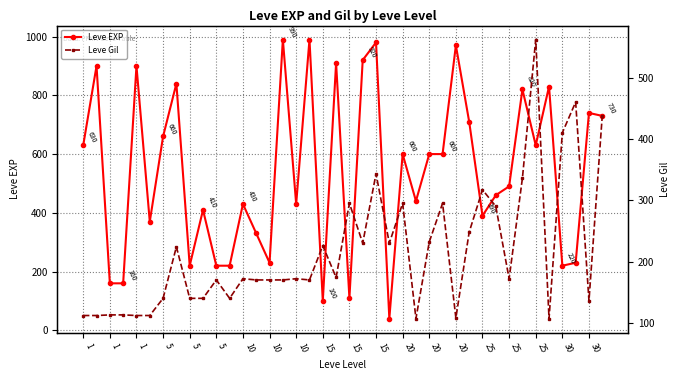

What is the value of the Leve EXP point at the 6th from the left?

160